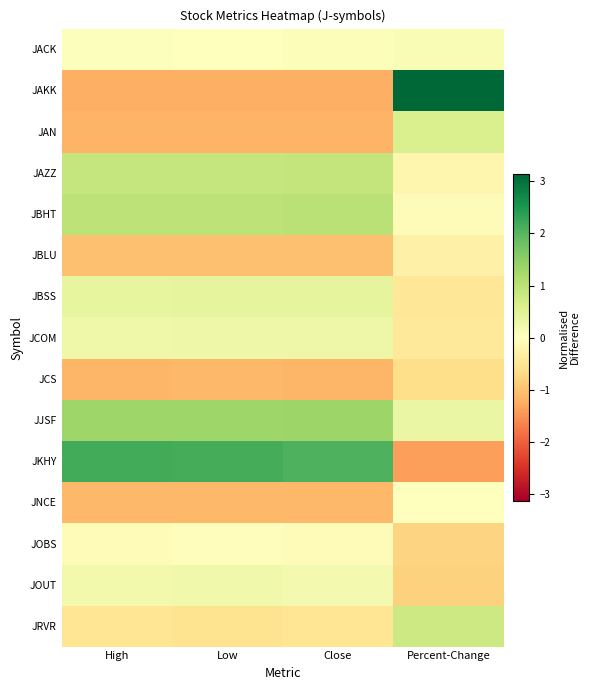

Reading left to right, list all the values displayed in this chart.

JACK: High=0.0	Low=0.0	Close=0.1	Percent-Change=0.1
JAKK: High=-1.2	Low=-1.2	Close=-1.2	Percent-Change=3.1
JAN: High=-1.2	Low=-1.2	Close=-1.2	Percent-Change=0.6
JAZZ: High=0.9	Low=0.9	Close=0.9	Percent-Change=-0.2
JBHT: High=1.0	Low=1.0	Close=1.0	Percent-Change=-0.1
JBLU: High=-1.0	Low=-1.0	Close=-1.0	Percent-Change=-0.3
JBSS: High=0.4	Low=0.4	Close=0.4	Percent-Change=-0.5
JCOM: High=0.3	Low=0.3	Close=0.3	Percent-Change=-0.4
JCS: High=-1.1	Low=-1.1	Close=-1.1	Percent-Change=-0.6
JJSF: High=1.3	Low=1.3	Close=1.3	Percent-Change=0.3
JKHY: High=2.2	Low=2.1	Close=2.1	Percent-Change=-1.4
JNCE: High=-1.1	Low=-1.1	Close=-1.1	Percent-Change=0.0
JOBS: High=-0.1	Low=-0.0	Close=-0.1	Percent-Change=-0.8
JOUT: High=0.2	Low=0.2	Close=0.2	Percent-Change=-0.8
JRVR: High=-0.5	Low=-0.5	Close=-0.5	Percent-Change=0.8